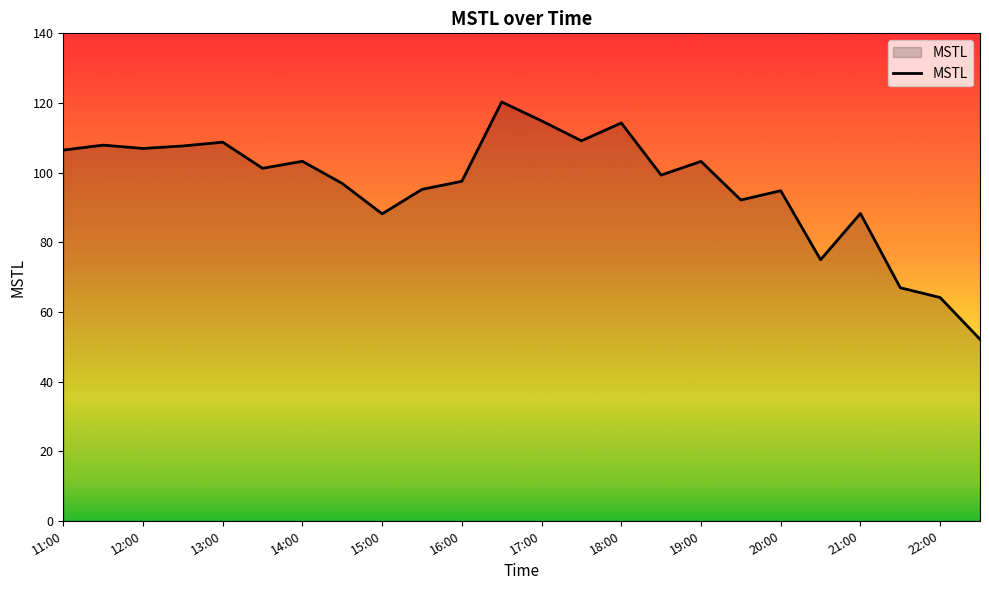

What is the difference between the maximum and minimum values?

68.2